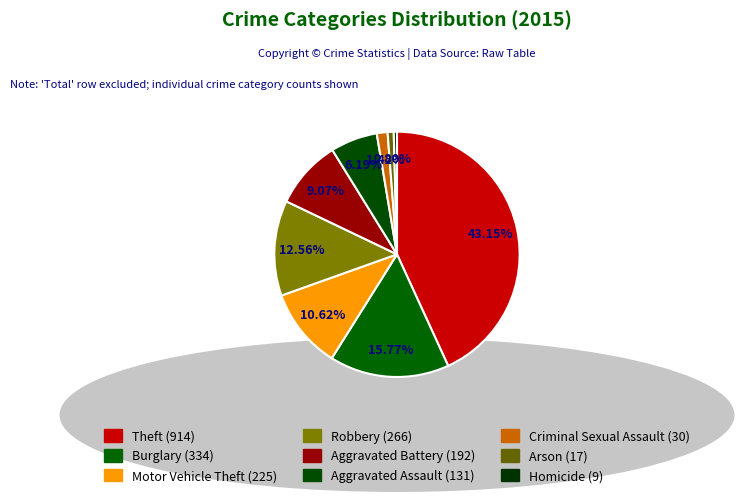

Does Aggravated Assault account for over 50% of the chart?

No